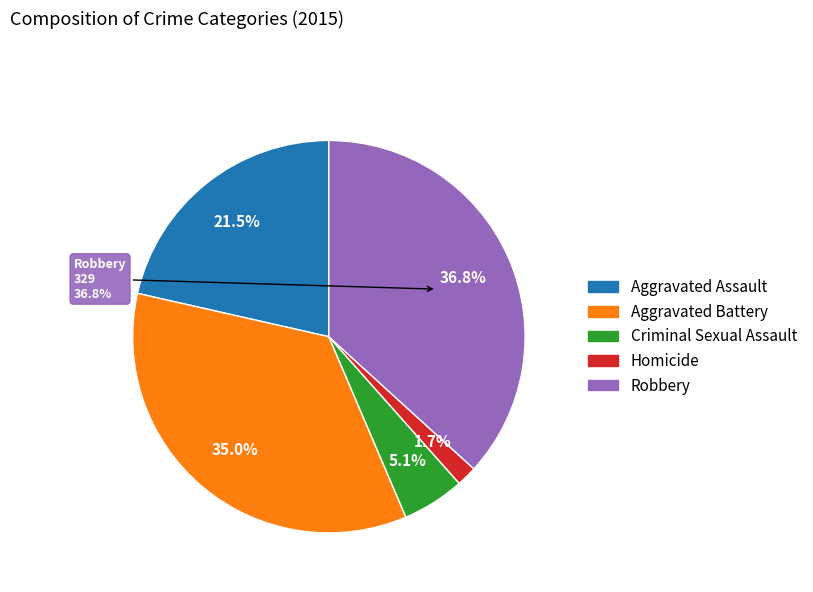

To the nearest percent, what is the difference between the largest and smallest slice percentages?

35%